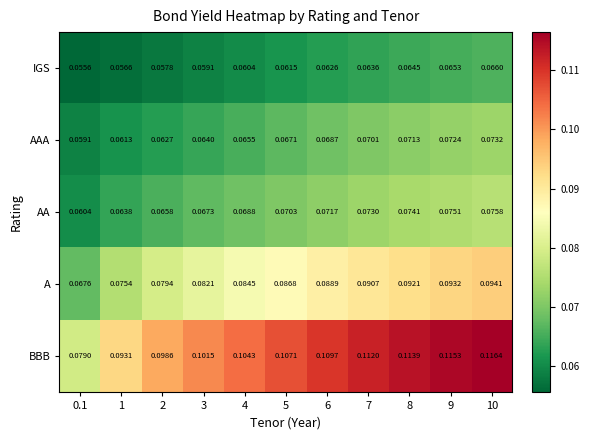

What is the total value across all series at 8?

0.4